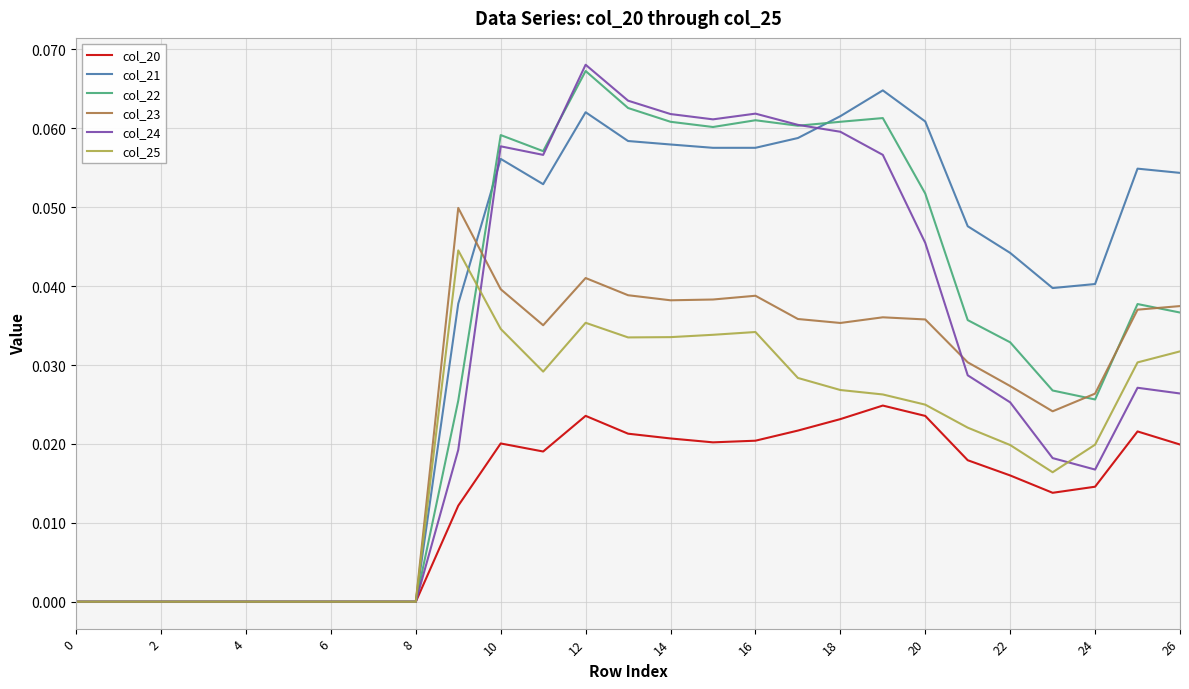

Which series has the widest spread of values?

col_24